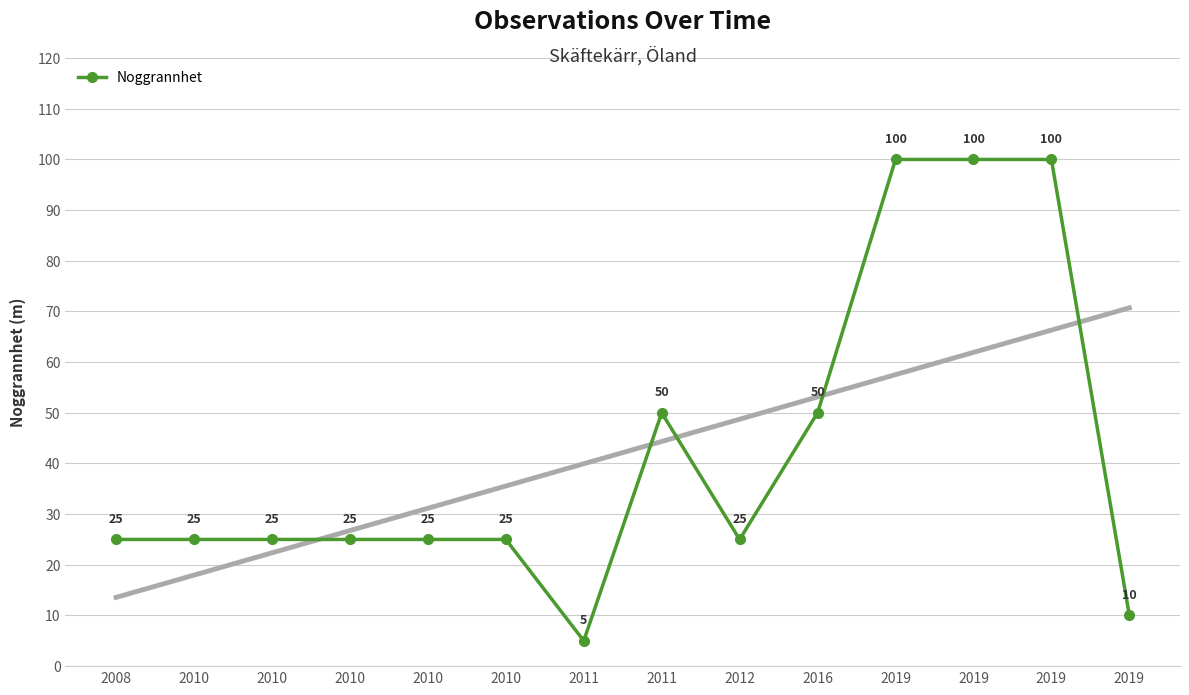

At which label does the data first exceed 25?

2011